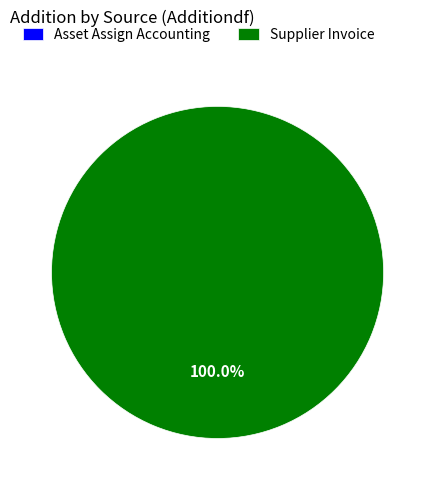

What portion of the pie excludes Asset Assign Accounting?

100.0%